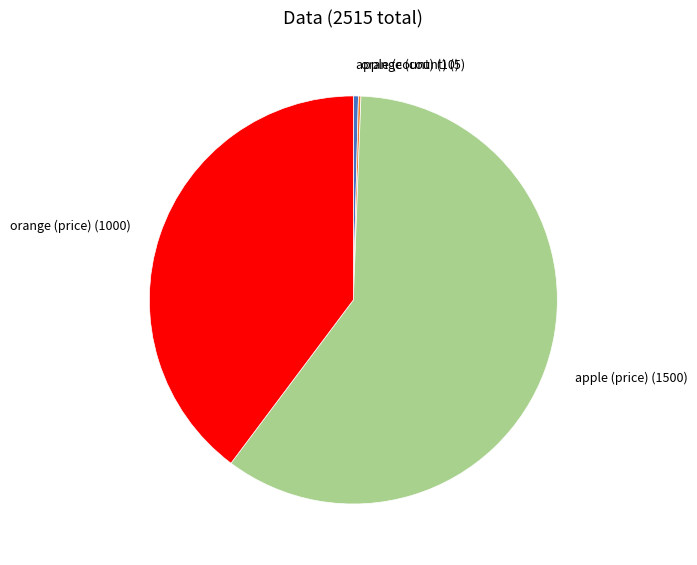

Does apple (count) account for over 50% of the chart?

No